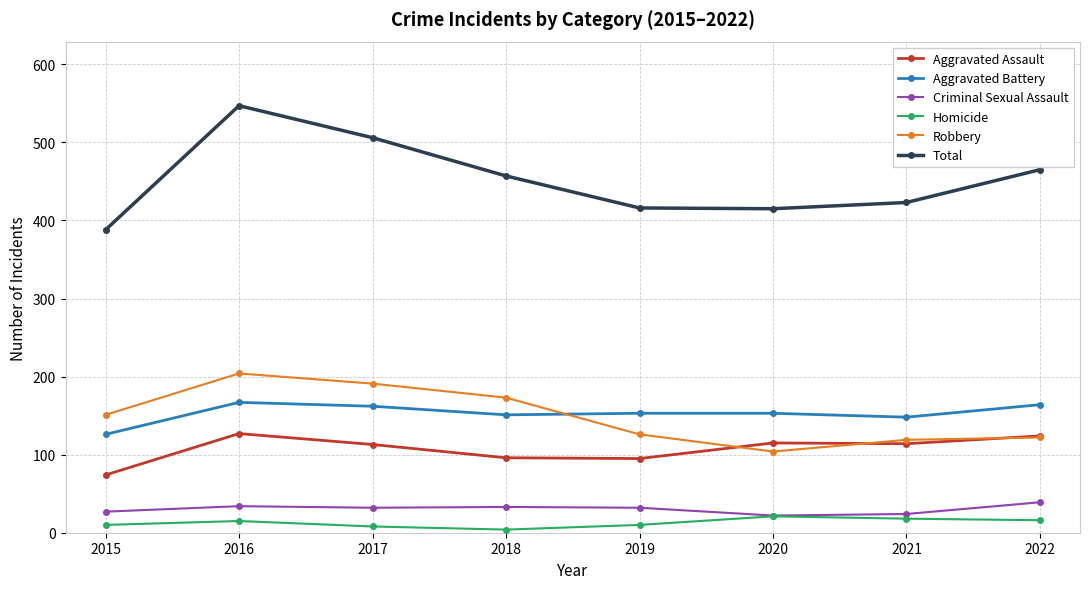

How many values in the Criminal Sexual Assault series are below 32?

3